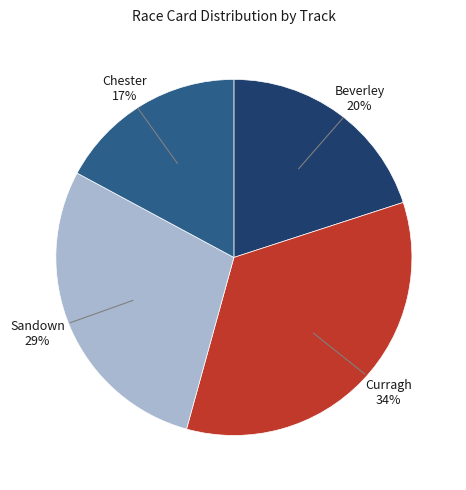

To the nearest percent, what is the average slice percentage?

25%